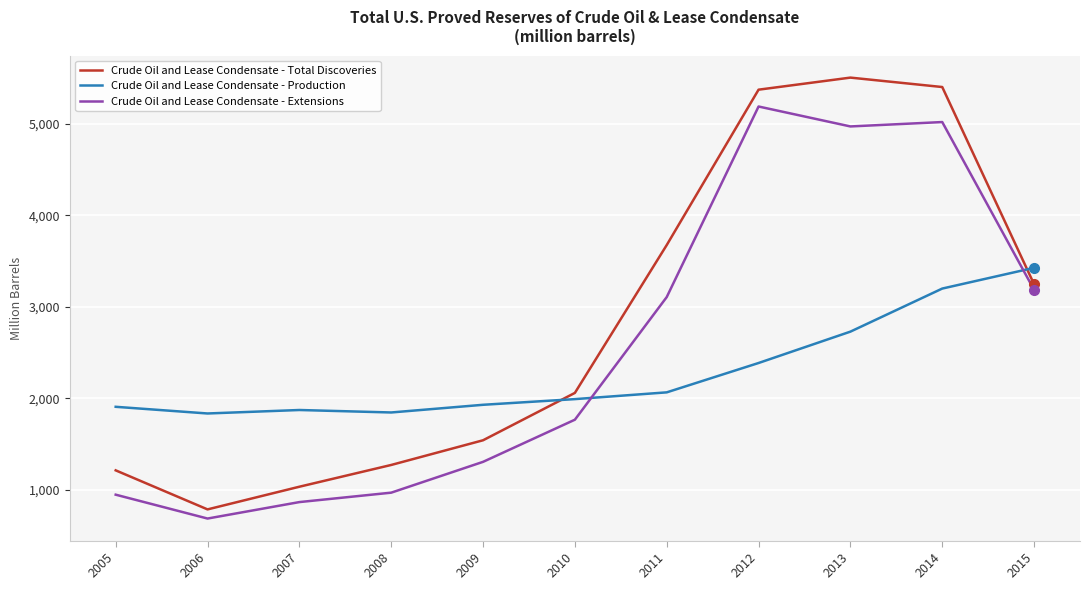

The Crude Oil and Lease Condensate - Total Discoveries series shows 5404 at 2014. True or false?

True